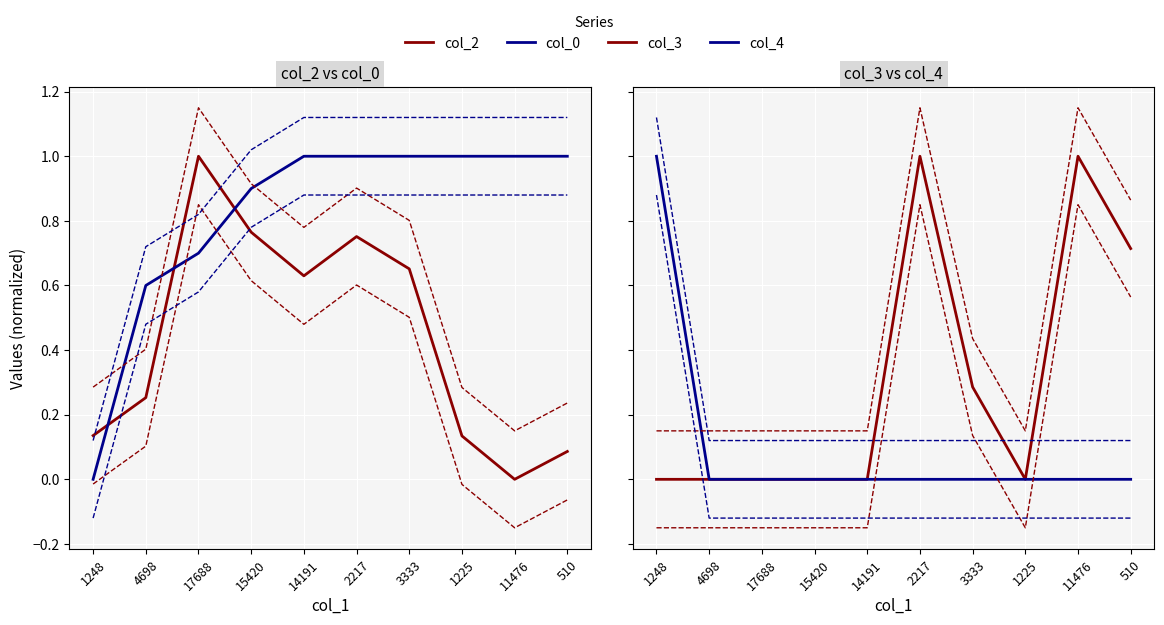

What is the difference between the col_4 values at 11476 and 1248?

1.0